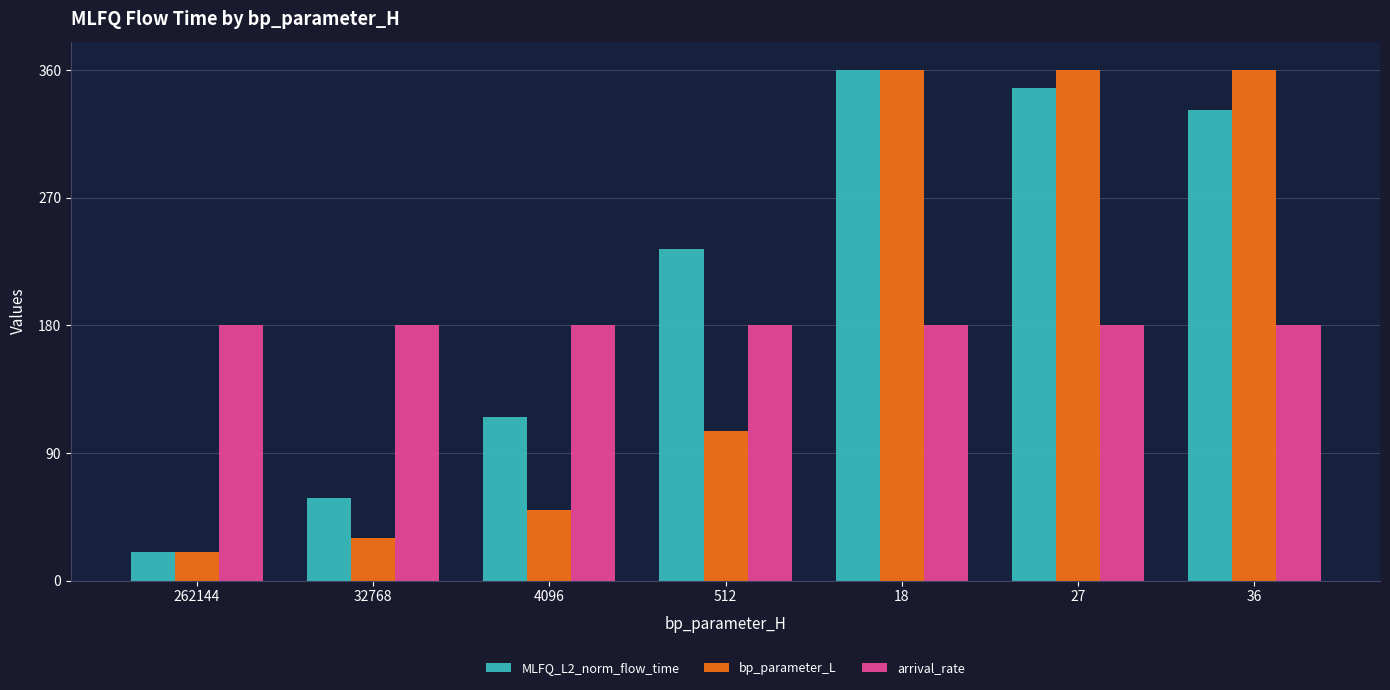

Rank the categories by MLFQ_L2_norm_flow_time value from highest to lowest.

18, 27, 36, 512, 4096, 32768, 262144